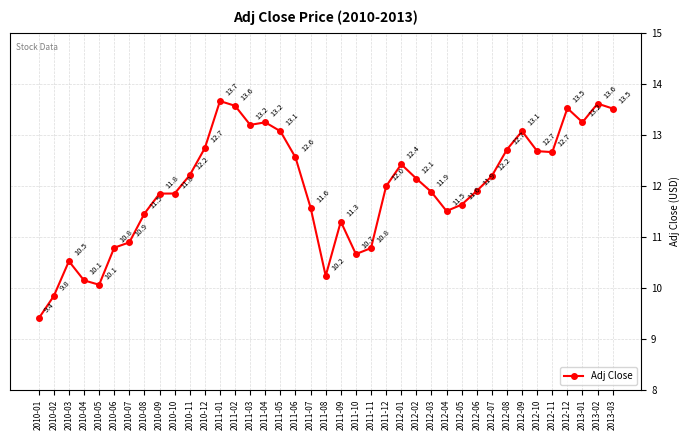

Does the chart display data point markers on the line(s)?

Yes